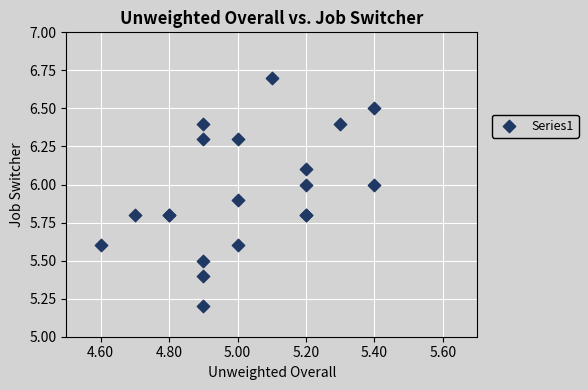

What Y value in the scatter plot is closest to 5?

5.2